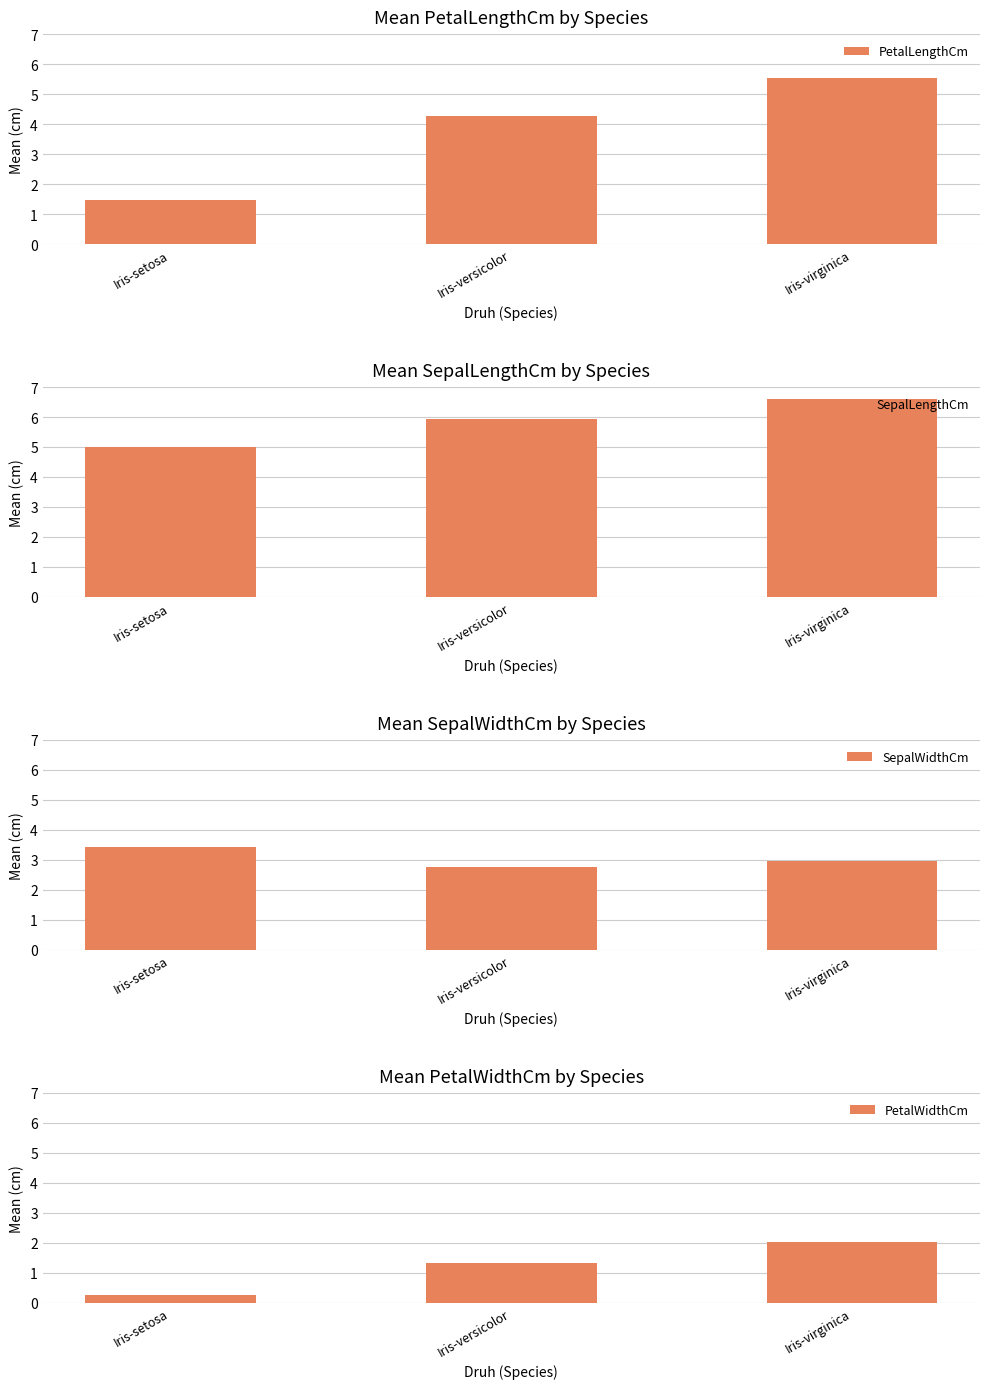

Reading left to right, transcribe all the data shown in this chart.

PetalLengthCm: 1.5	4.3	5.6
SepalLengthCm: 5.0	5.9	6.6
SepalWidthCm: 3.4	2.8	3.0
PetalWidthCm: 0.2	1.3	2.0